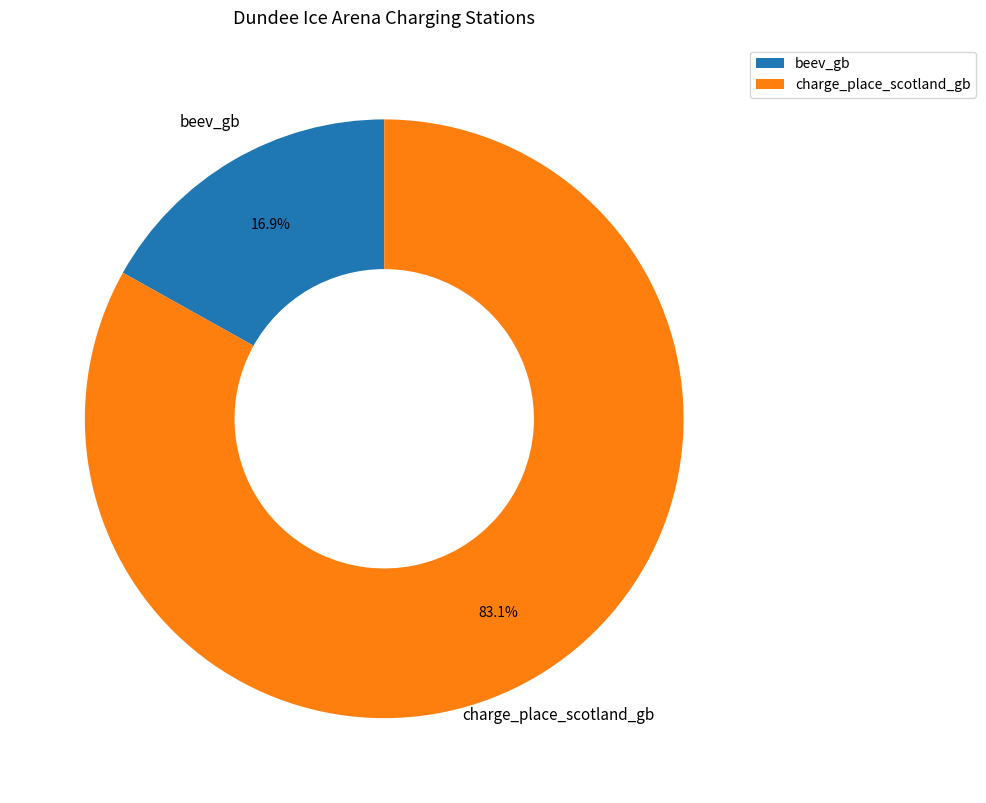

Which has a higher value, beev_gb or charge_place_scotland_gb?

charge_place_scotland_gb